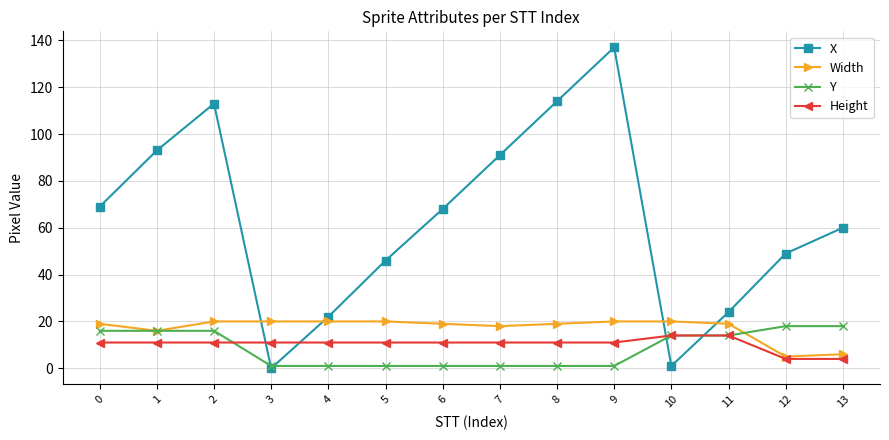

What is the sum of the X values at 5 and 8?

160